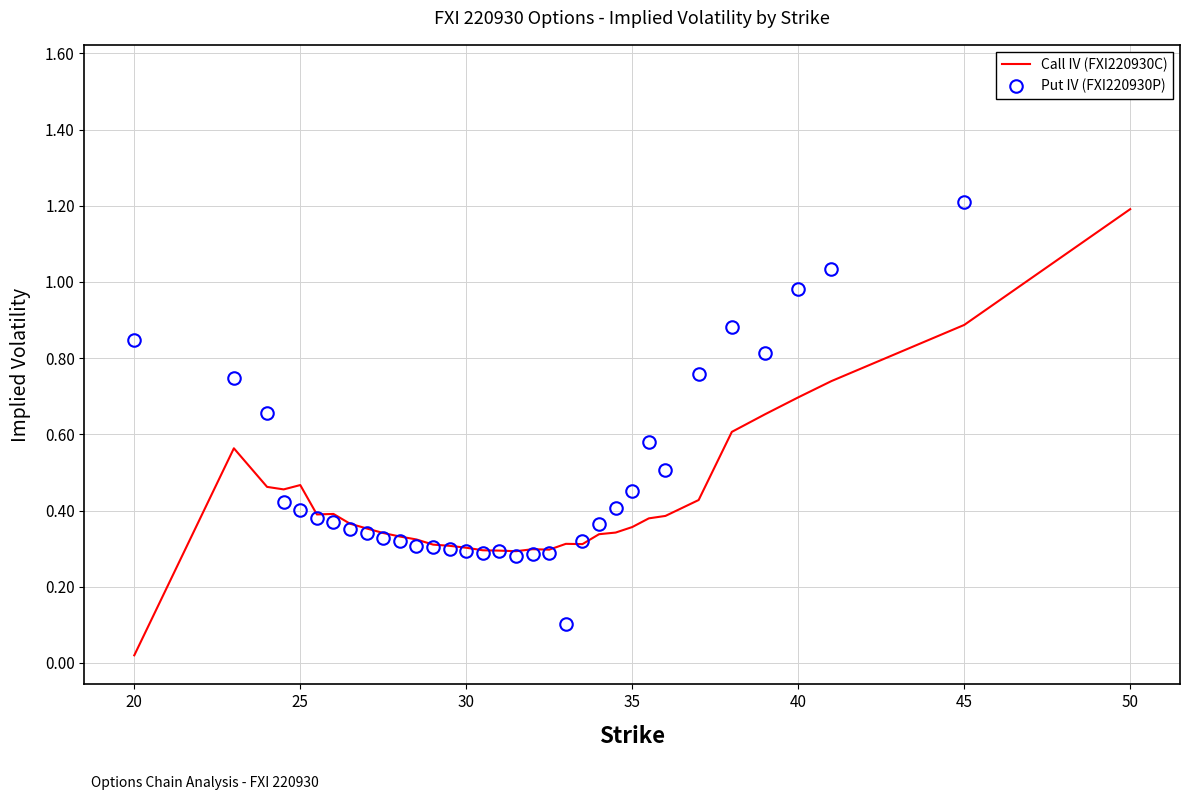

True or false: Put IV (FXI220930P) has more than 2 points higher than both neighbors.

True